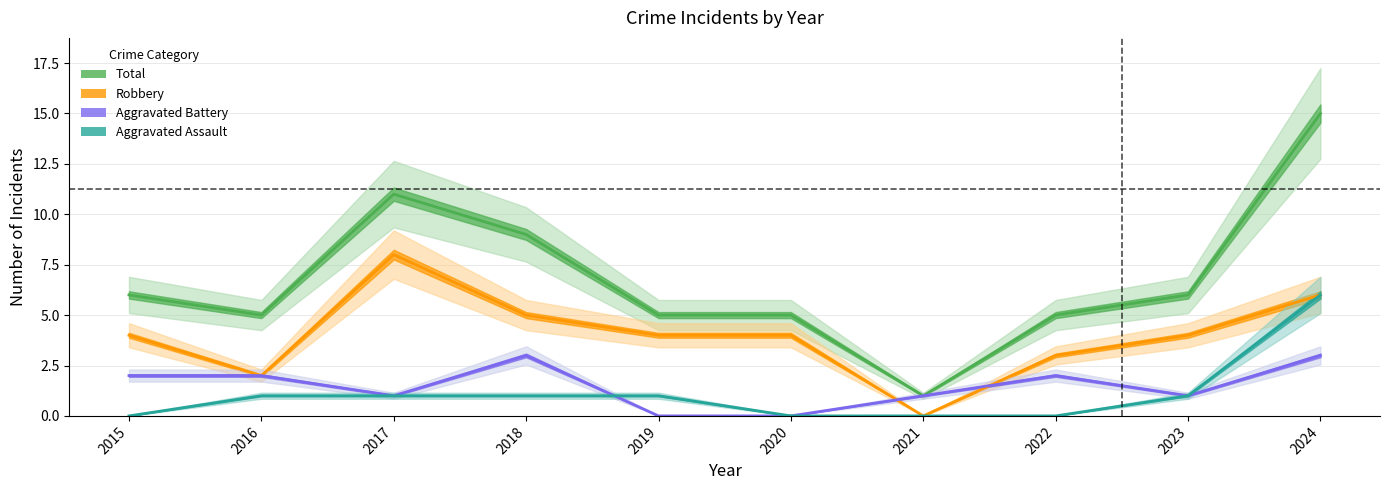

At 2017, list the series in order from largest to smallest.

Total, Robbery, Aggravated Battery, Aggravated Assault